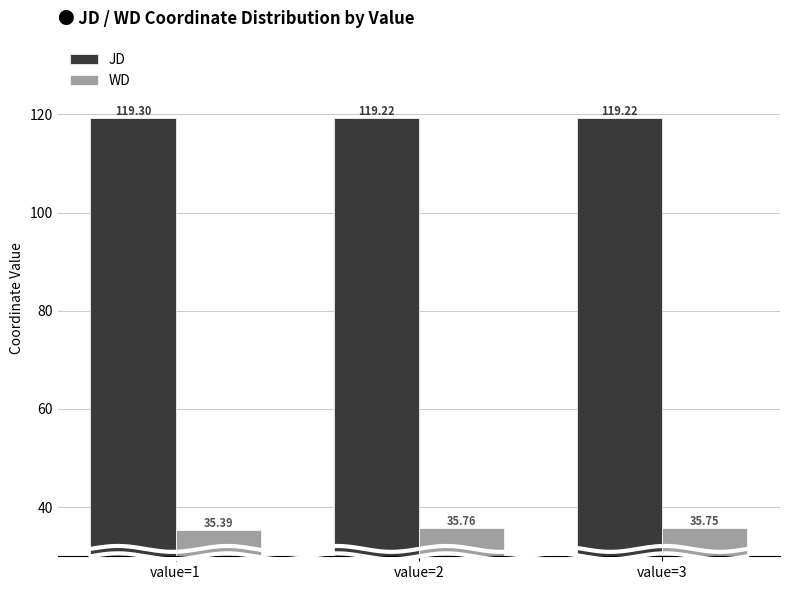

True or false: JD has a value of 119.2 at value=3.

True